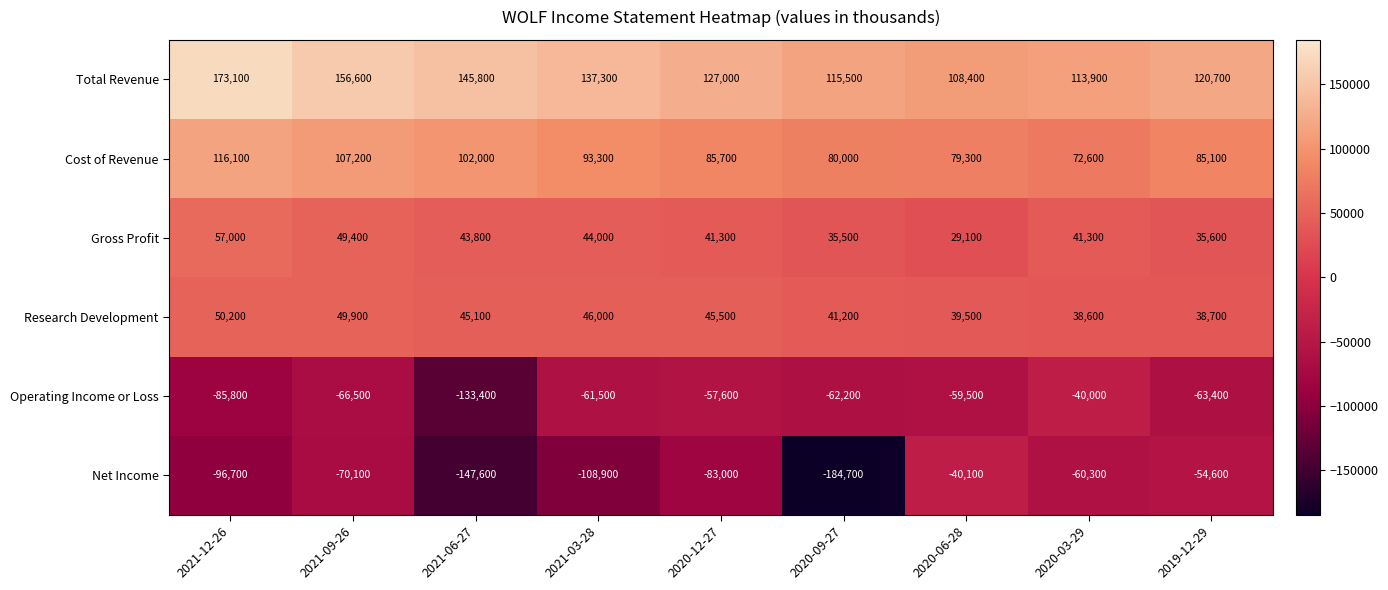

Is it true that Net Income equals -83000 at 2020-12-27?

True